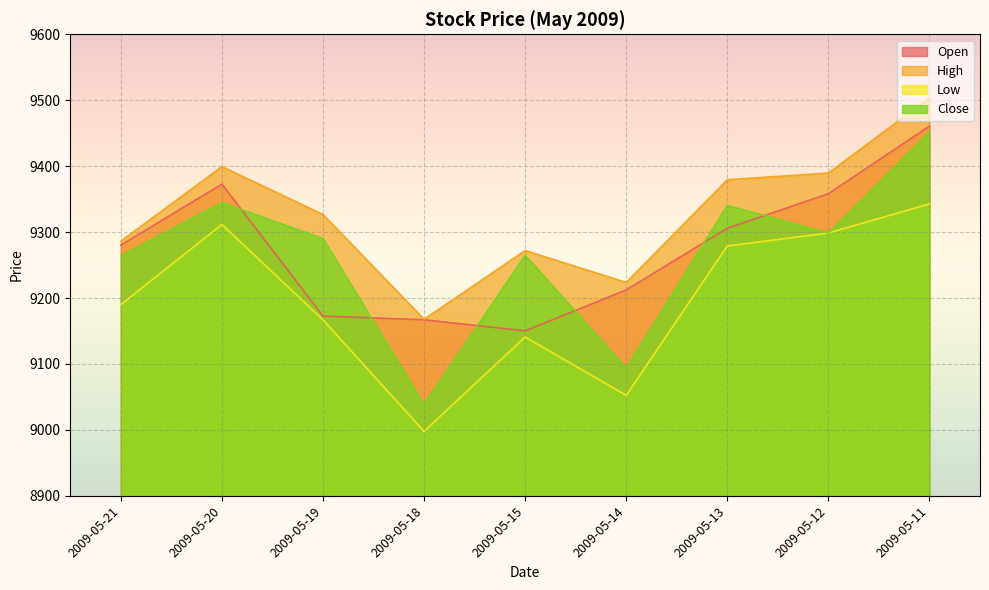

What is the lowest value of the Low series?

8997.7